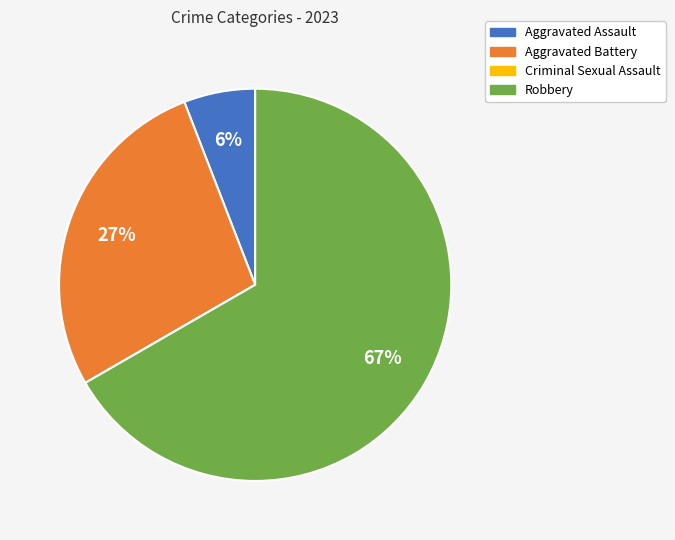

To the nearest percent, what portion does Aggravated Battery represent?

27%